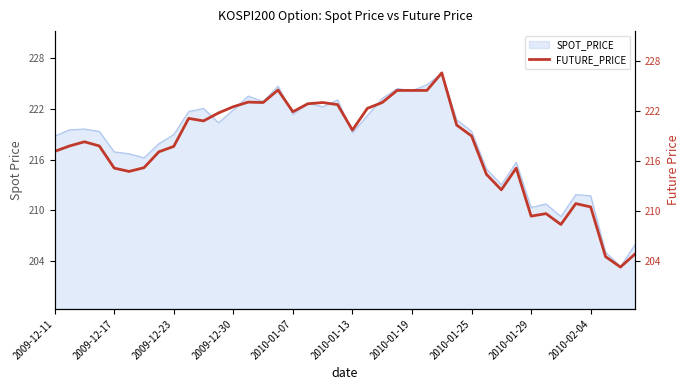

True or false: the data shows 143.8 at 2010-01-13.

False